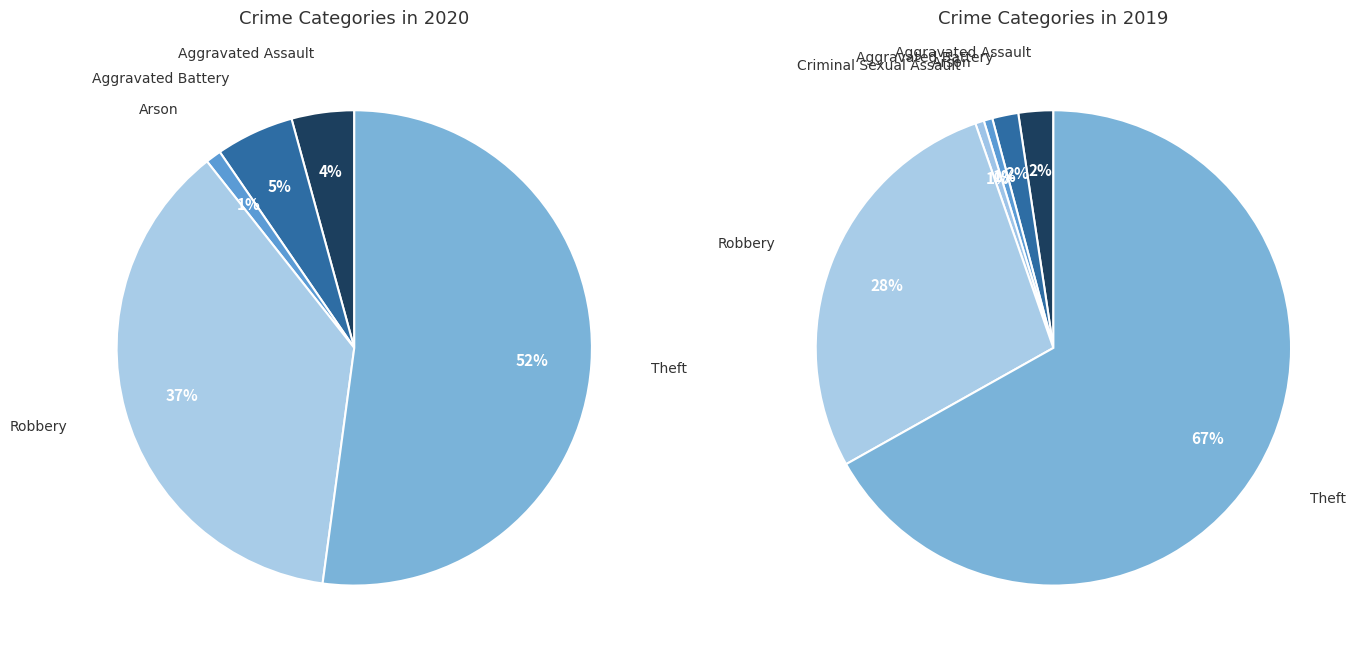

Rank the categories by value from highest to lowest.

Theft, Robbery, Aggravated Battery, Aggravated Assault, Arson, Criminal Sexual Assault, Homicide